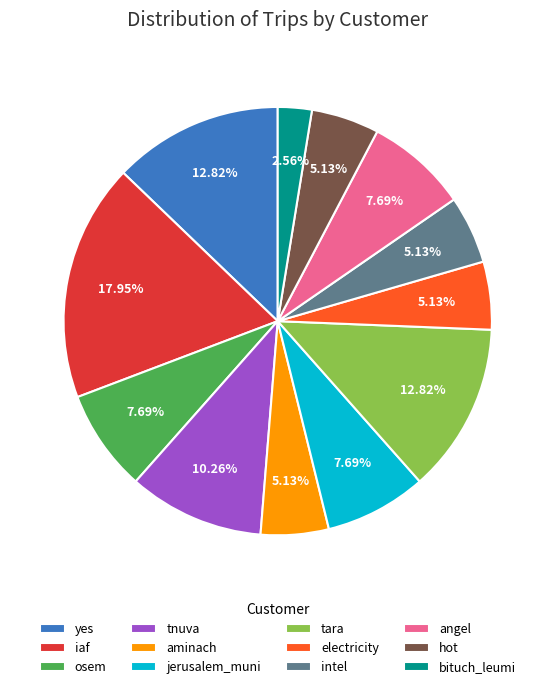

Which slice is the largest?

iaf